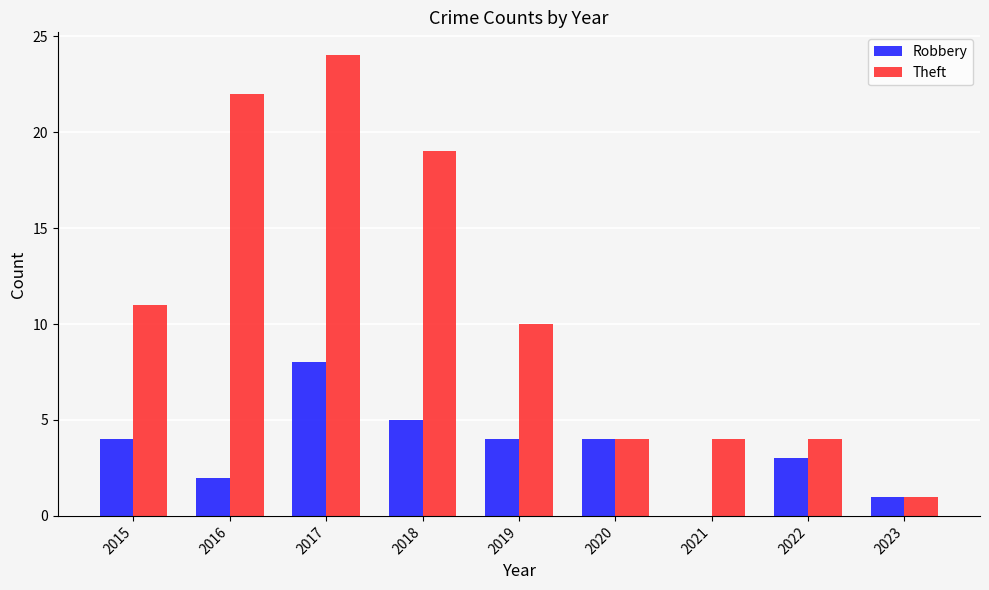

At which category does the chart reach its peak across all series?

2017